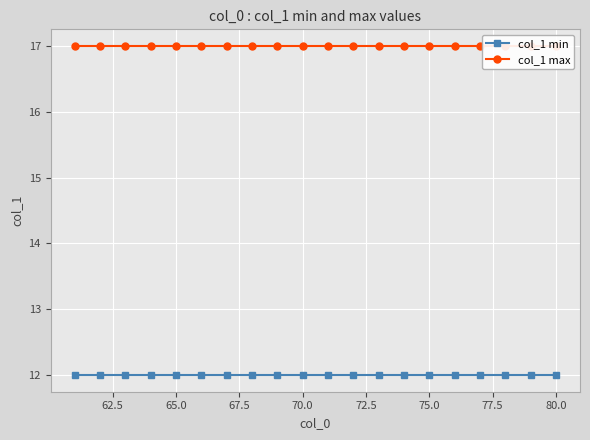

Reading right to left, what are all the values shown in this chart?

col_1 min: 12	12	12	12	12	12	12	12	12	12	12	12	12	12	12	12	12	12	12	12
col_1 max: 17	17	17	17	17	17	17	17	17	17	17	17	17	17	17	17	17	17	17	17